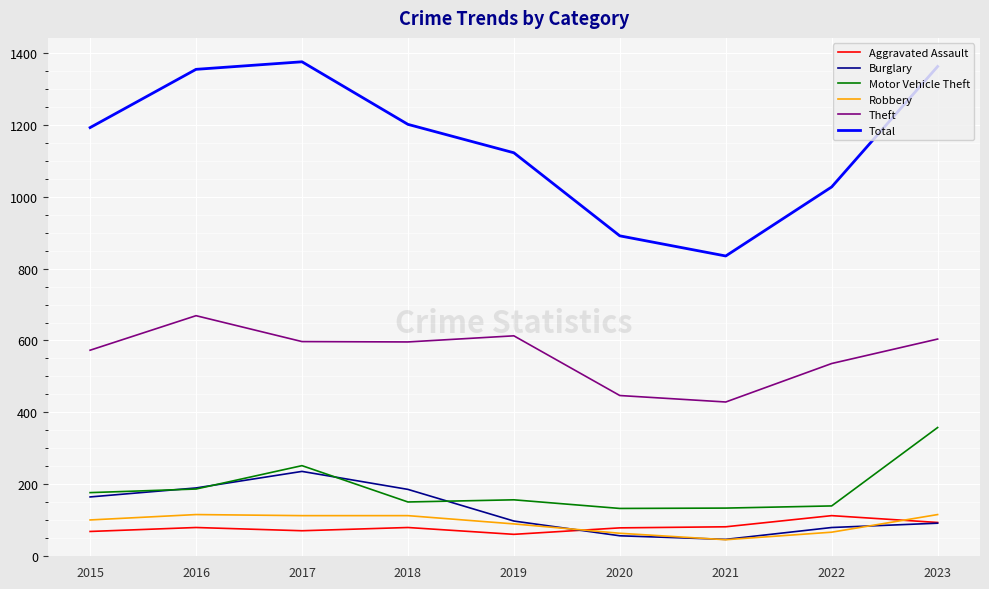

The Theft series shows 737 at 2021. True or false?

False